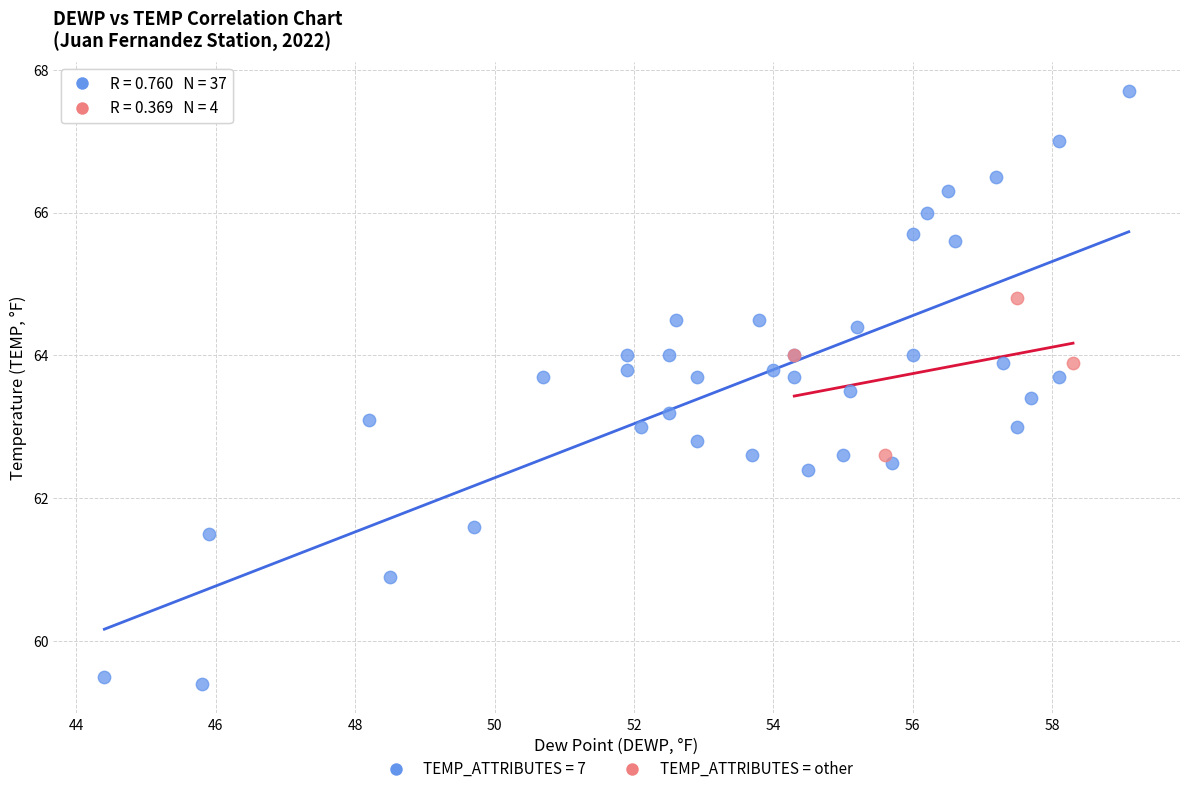

Which series has the largest Y range (max minus min)?

TEMP_ATTRIBUTES = 7